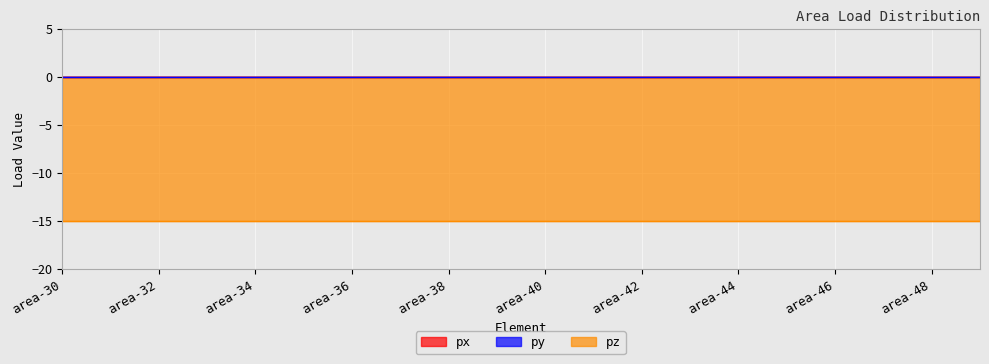

Reading left to right, transcribe all the data shown in this chart.

px: 0	0	0	0	0	0	0	0	0	0	0	0	0	0	0	0	0	0	0	0
py: 0	0	0	0	0	0	0	0	0	0	0	0	0	0	0	0	0	0	0	0
pz: -15	-15	-15	-15	-15	-15	-15	-15	-15	-15	-15	-15	-15	-15	-15	-15	-15	-15	-15	-15